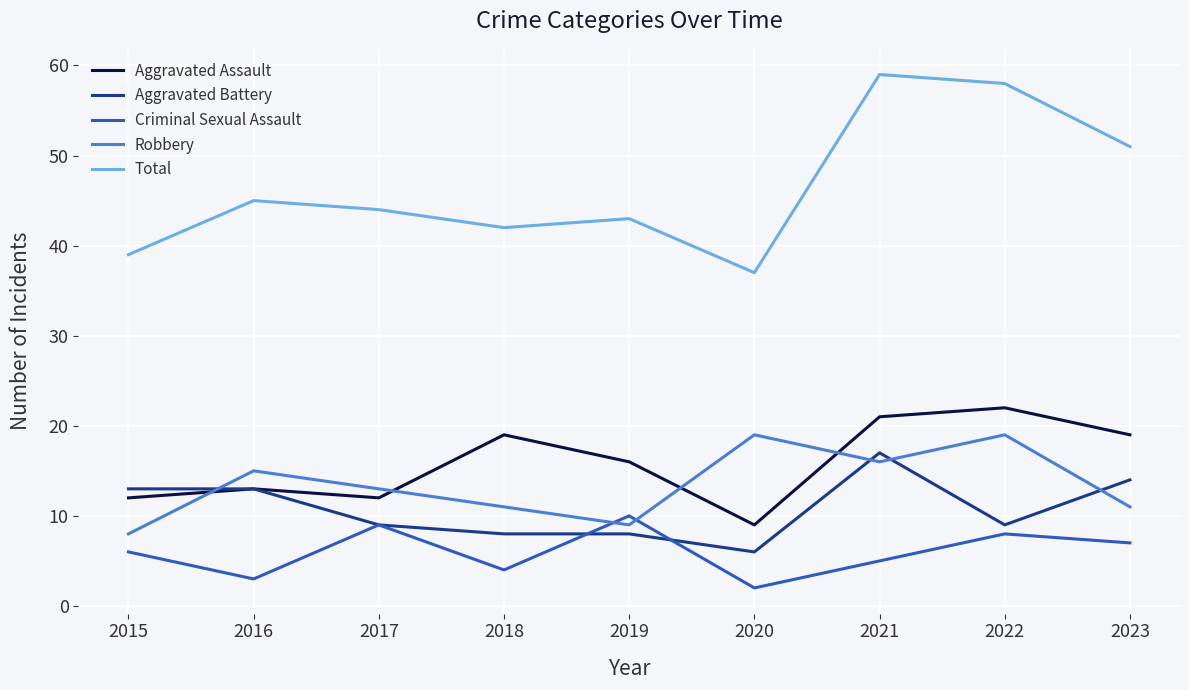

What is the approximate value of Aggravated Battery at 2015, to the nearest 5?

15